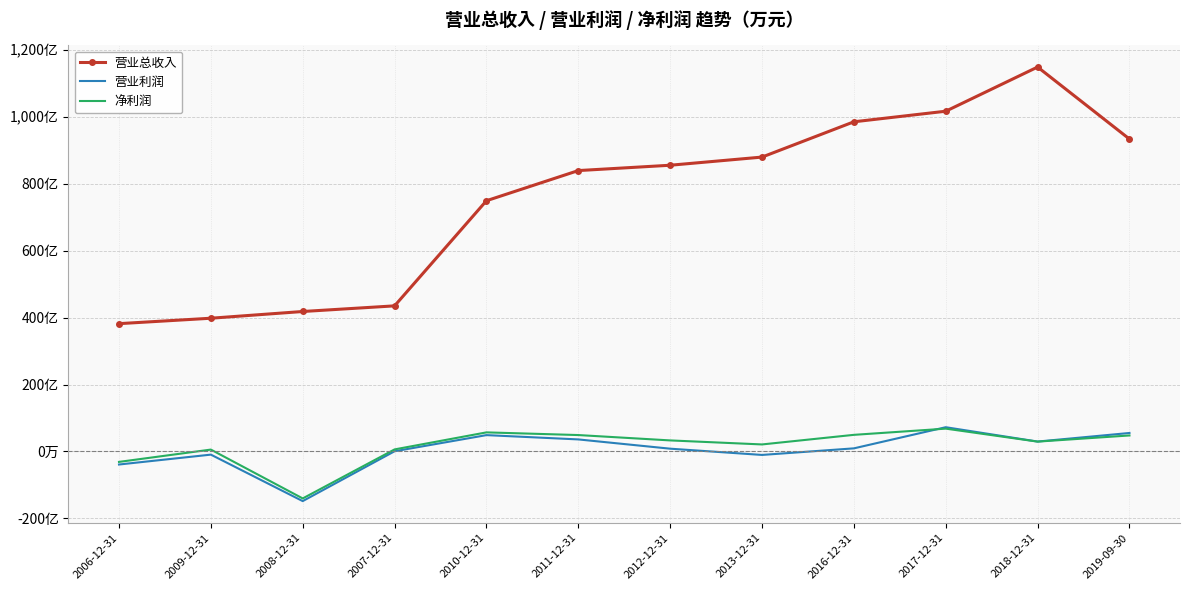

What is the value of the 营业总收入 point at the 3rd from the left?

4184236